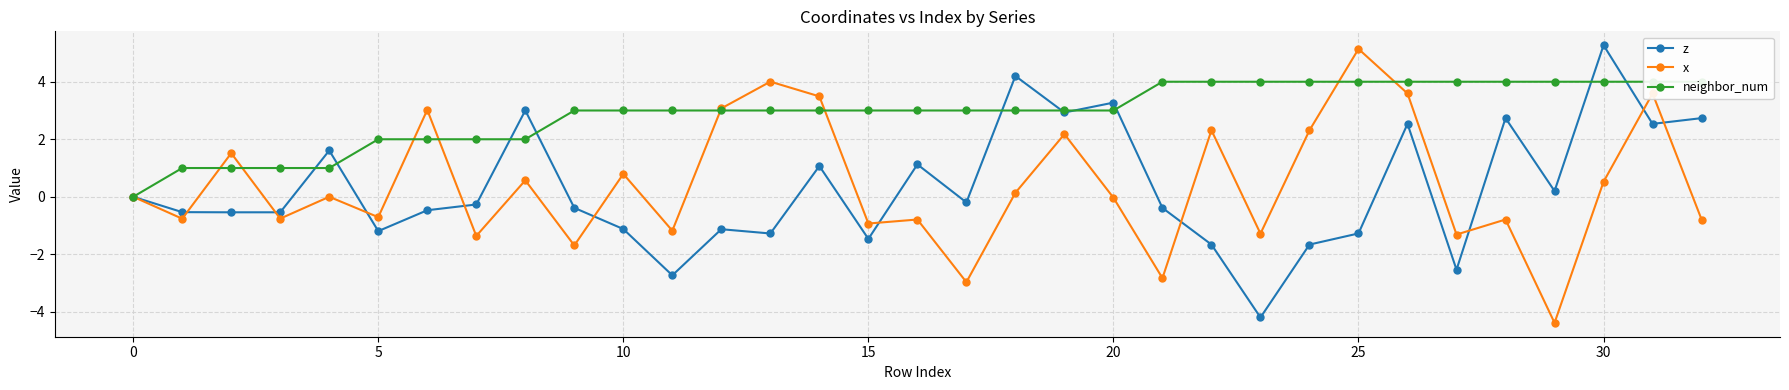

What is the difference between the z values at 18 and 27?

6.7